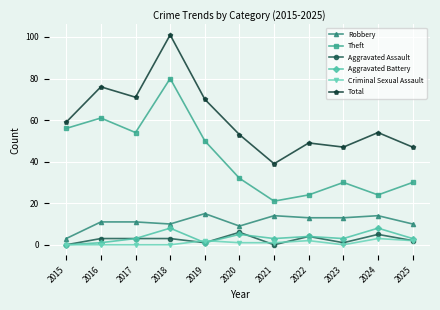

The value of Total at 2019 is 121. True or false?

False